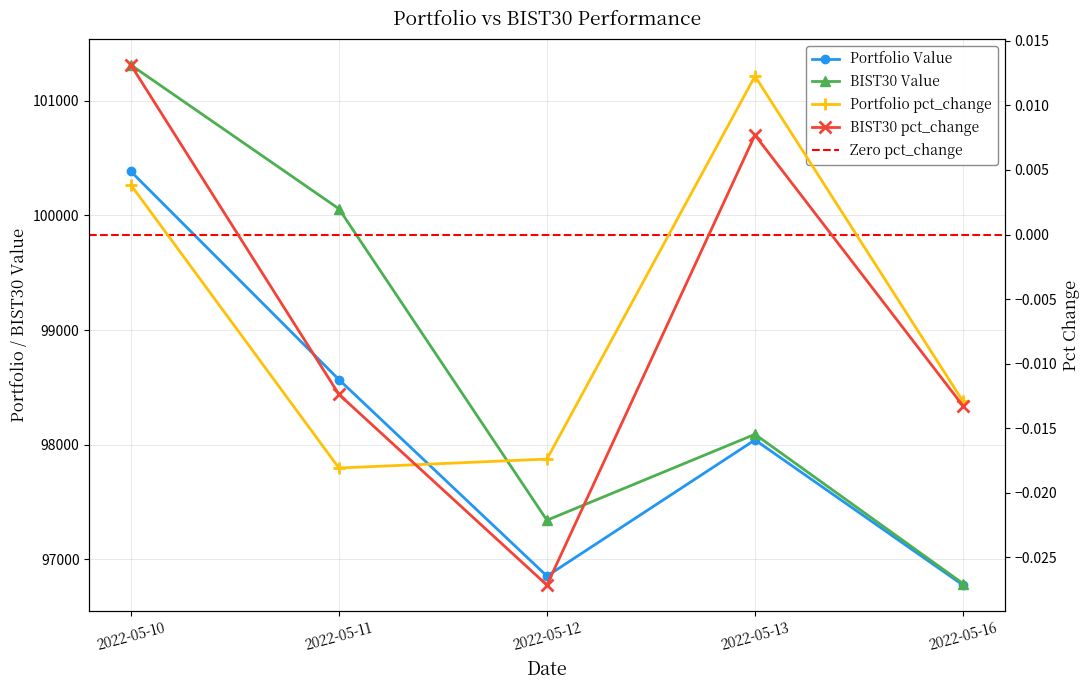

True or false: Portfolio Value has more than 0 interior local peaks.

True